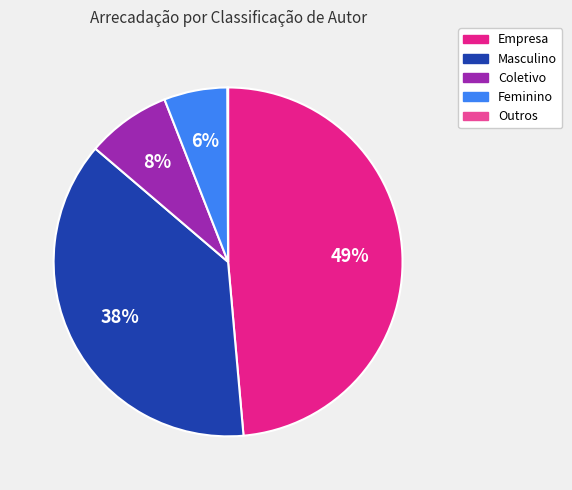

What percentage is the Empresa slice, to the nearest percent?

49%